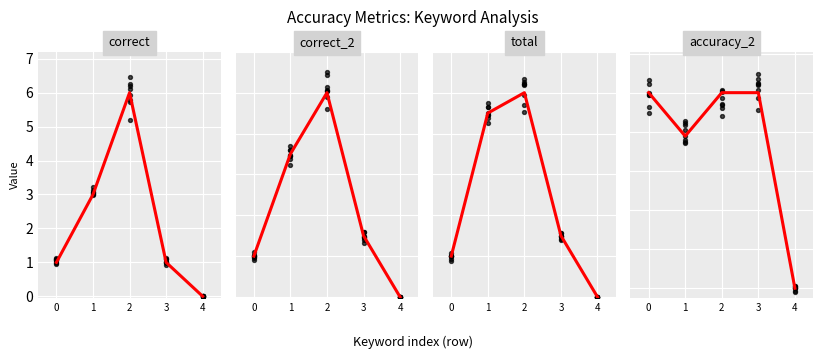

At how many categories does at least one series exceed 0?

4